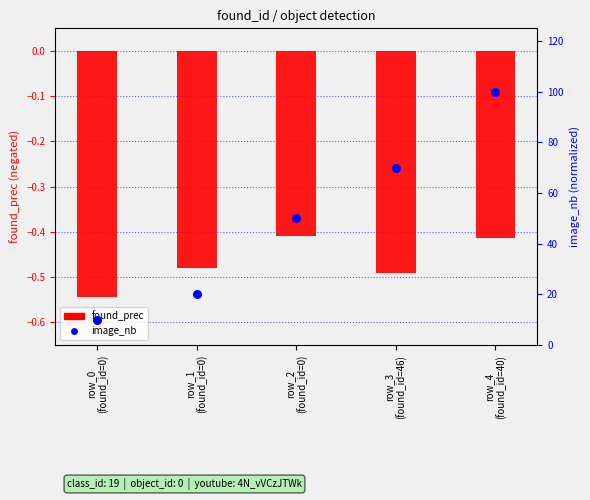

Which series reaches the minimum Y coordinate?

found_prec